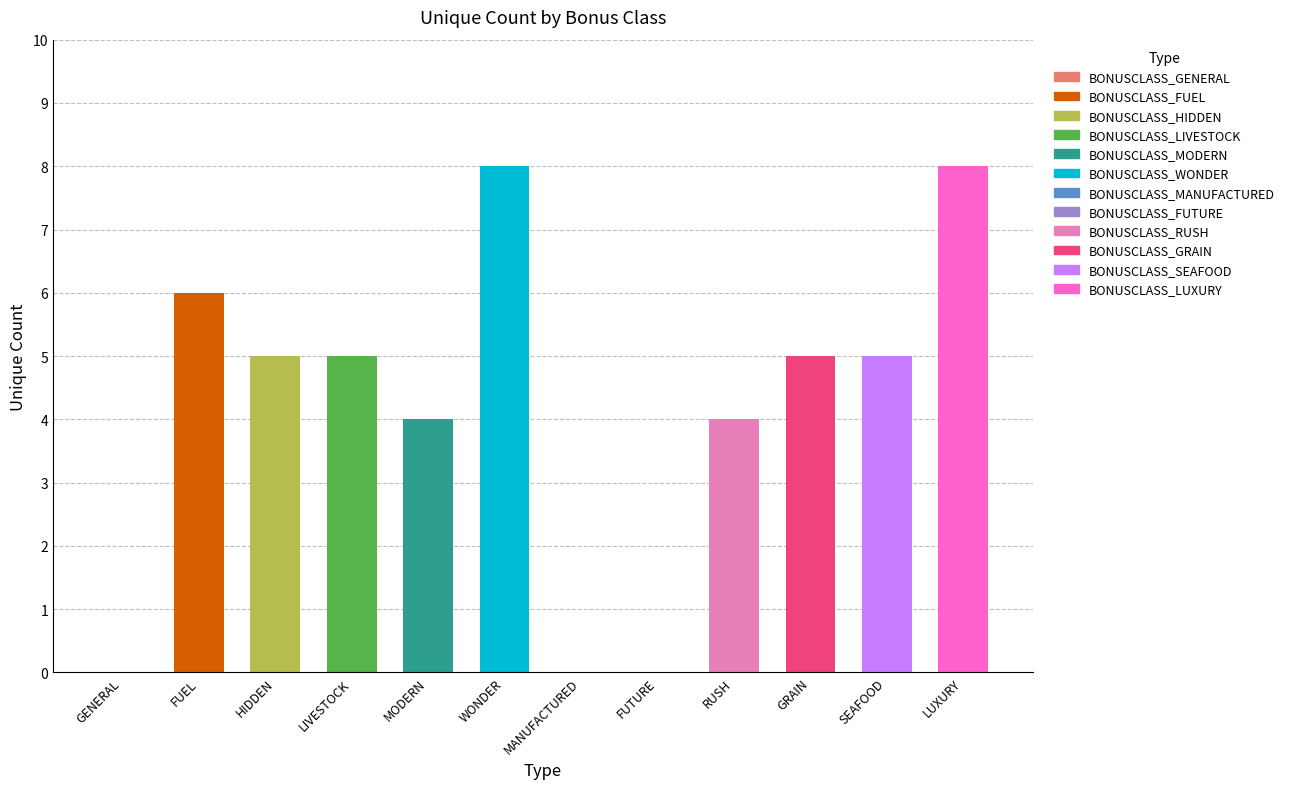

Count the number of data series in this chart.

1